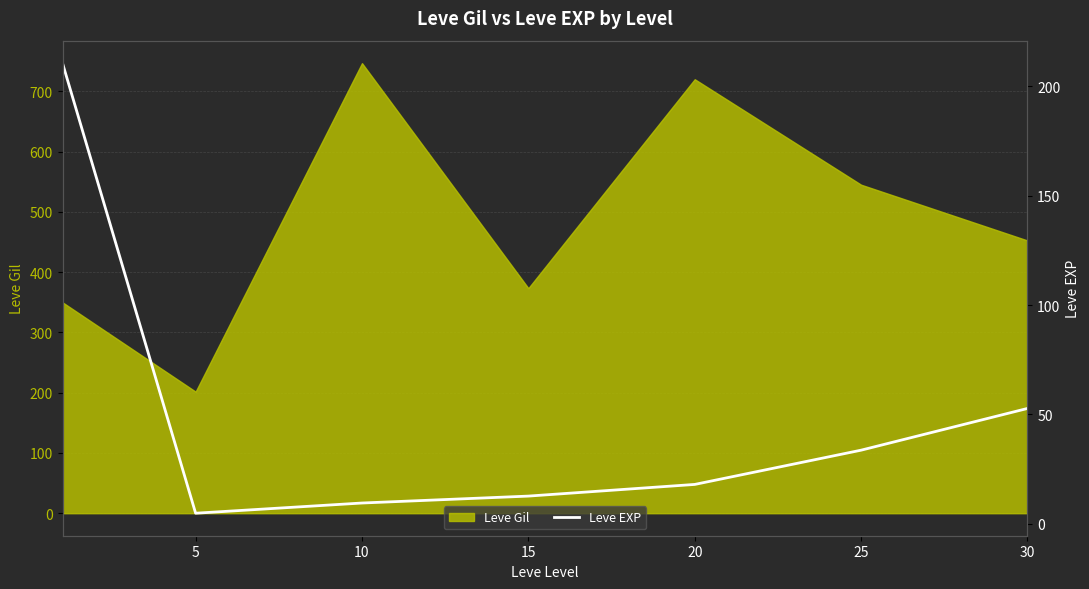

The value at 30 is 92.1. True or false?

False